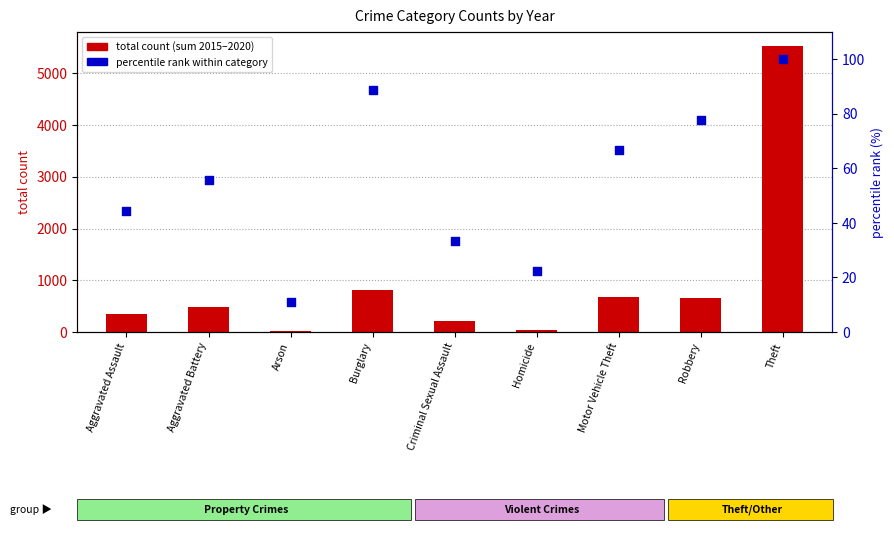

Which series reaches the maximum Y coordinate?

total count (sum 2015-2020)